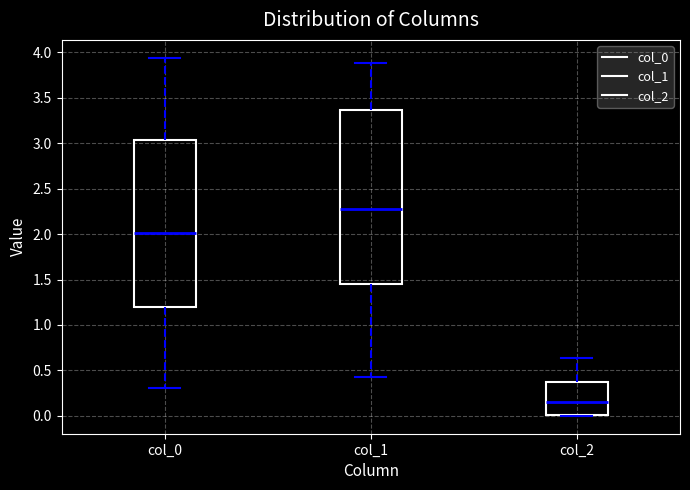

Where does the median line of the box for col_1 sit on the y-axis? The values are not printed on the chart, so give them approximately, as read against the axis.

2.30